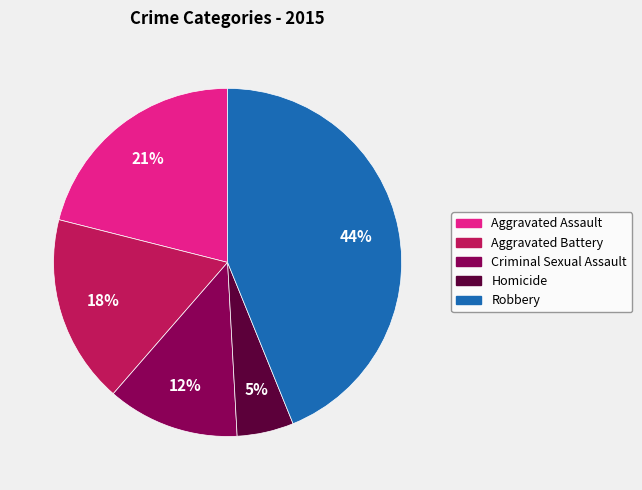

To the nearest percent, what is the average slice percentage?

20%